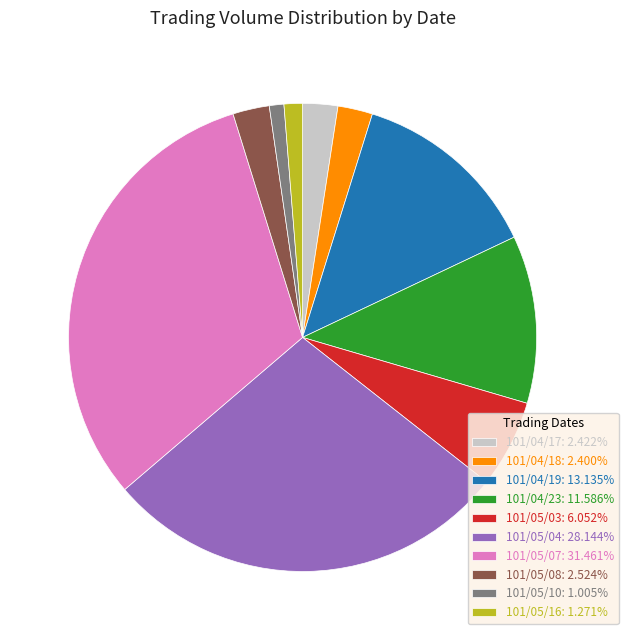

Combined, do 101/04/18: 2.400% and 101/05/08: 2.524% account for over 50%?

No